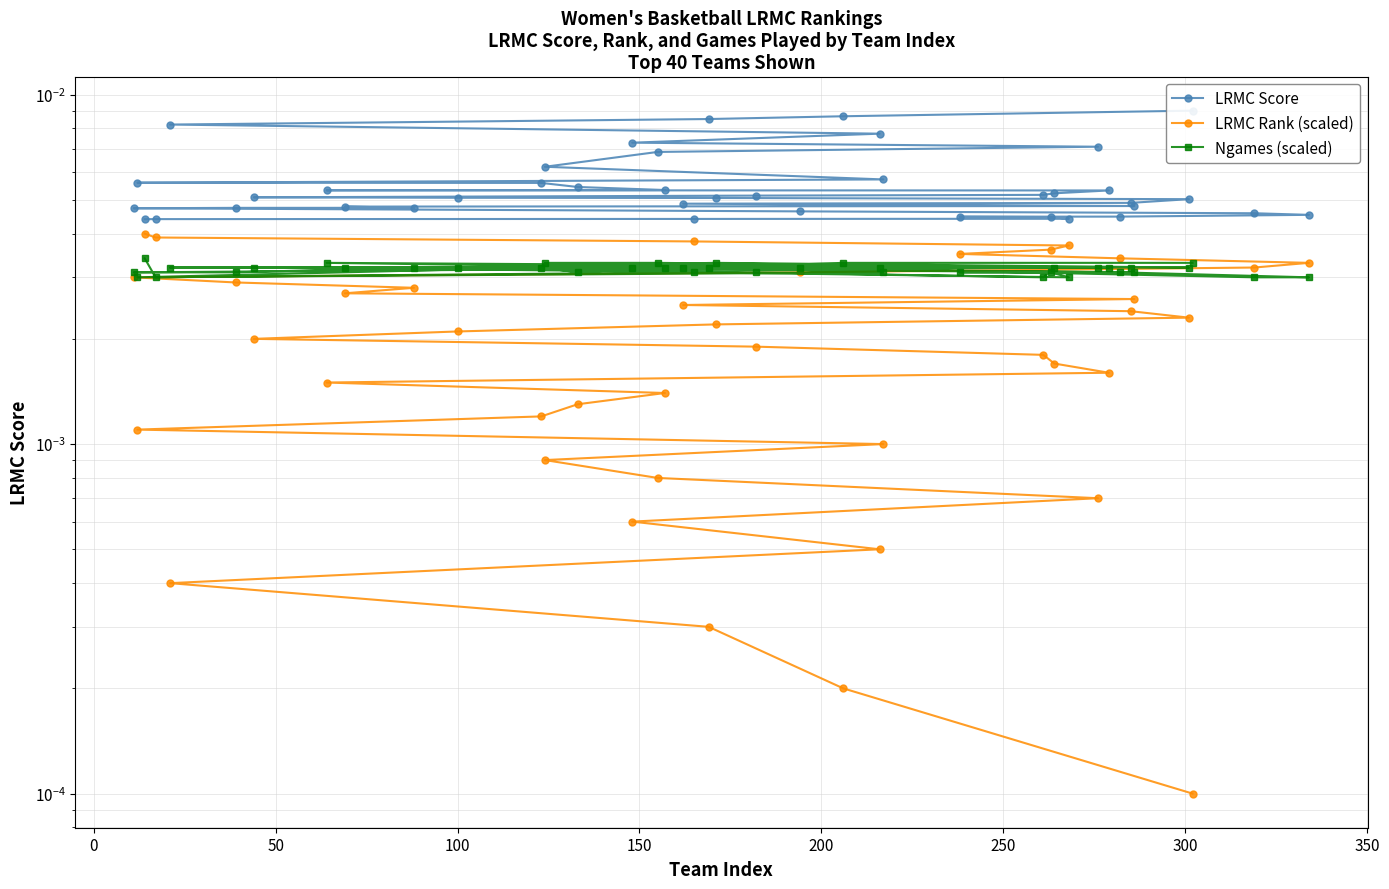

Which series has the largest total across all categories?

LRMC Score